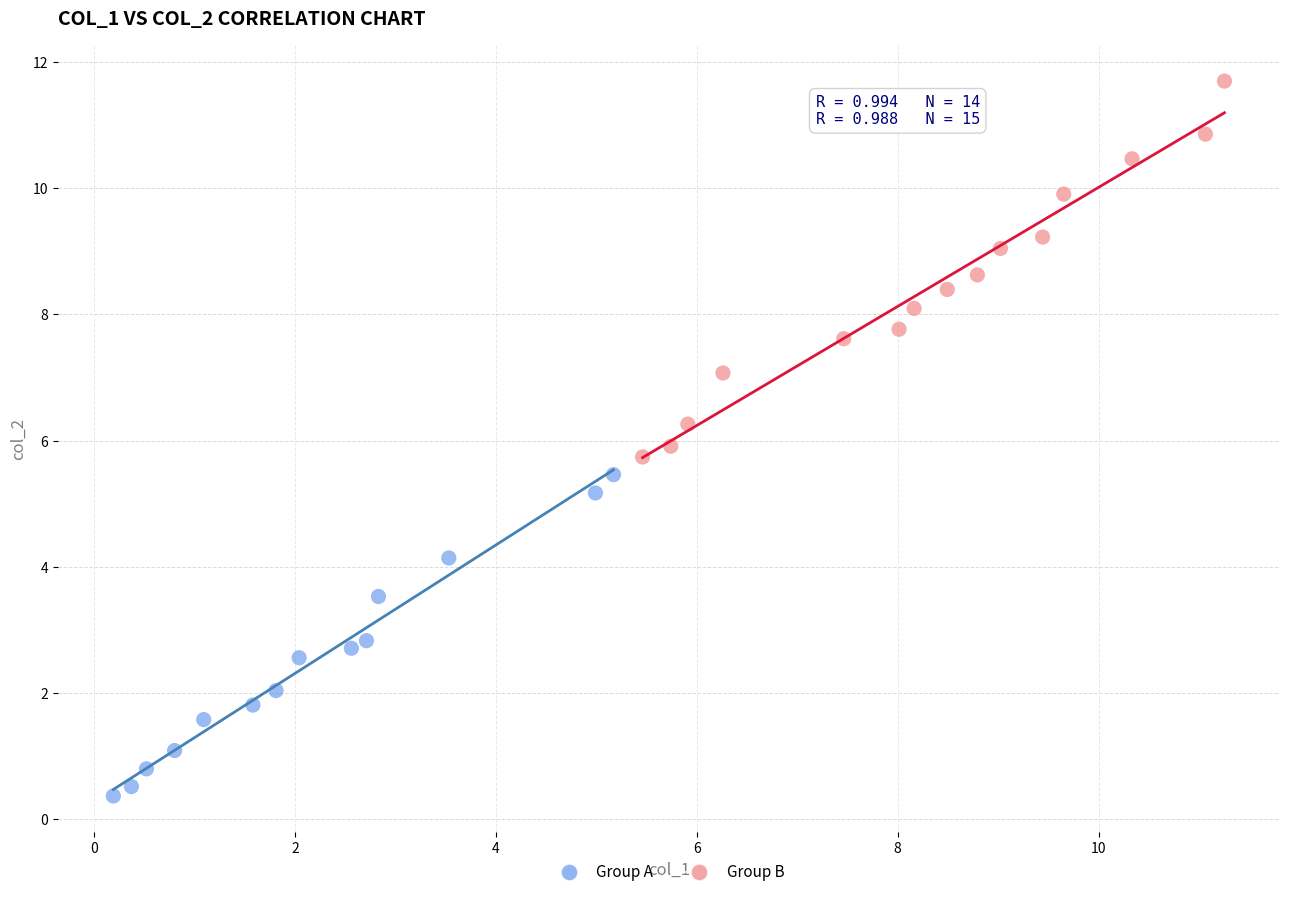

Which series contains the highest Y value?

Group B